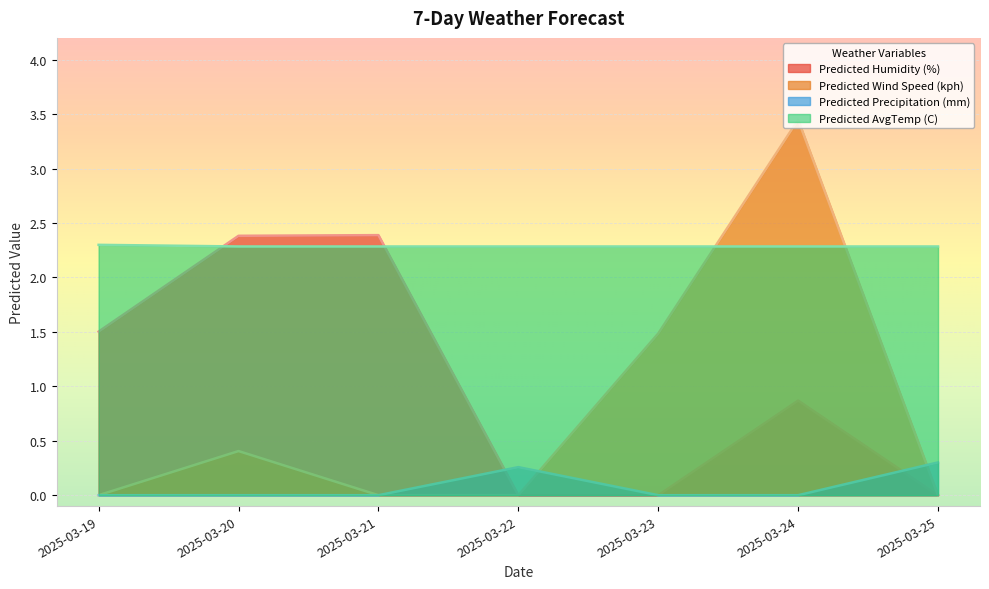

What is the average value of the Predicted Humidity (%) series?

1.0